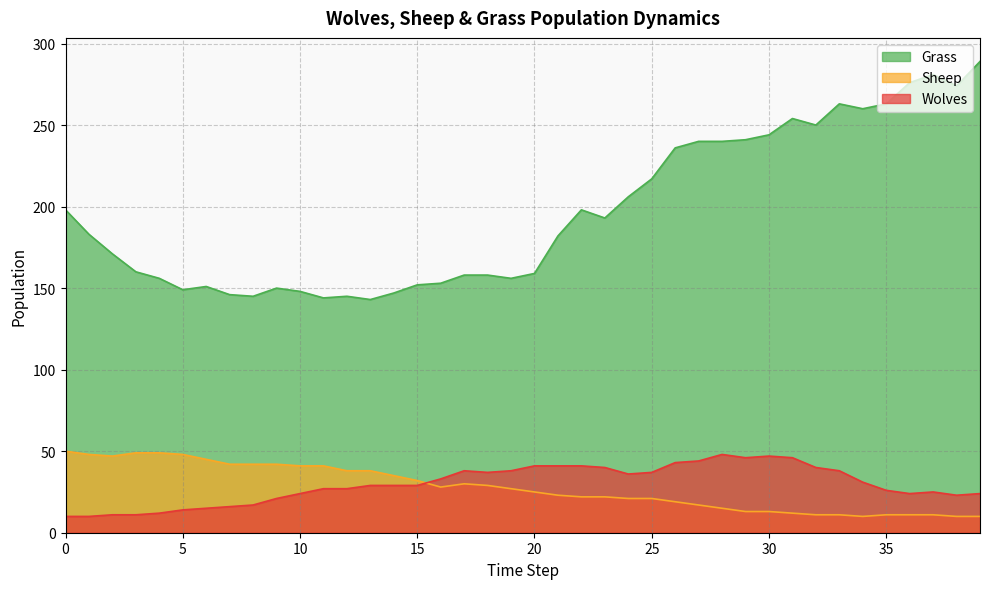

How many series are shown in this chart?

3